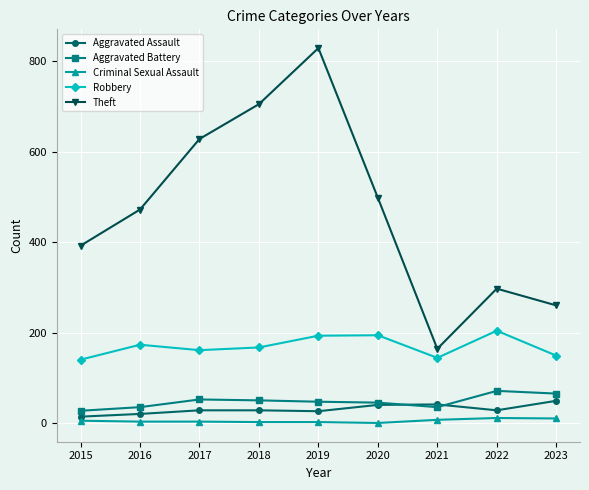

Is the value of Theft at 2018 greater than the value of Criminal Sexual Assault at 2023?

Yes